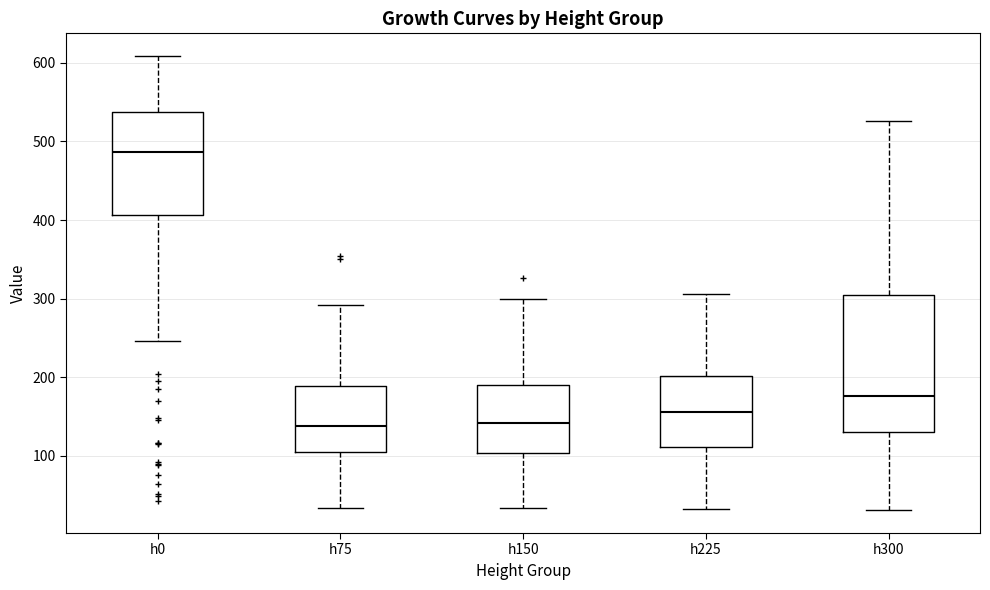

Reading left to right, read every box against the y-axis: the position of its median line, the range the box covers, and the ends of its whiskers. The values are not printed on the chart, so give them approximately, as read against the axis.

h0: median 490, box 410 to 540, whiskers 250 to 610
h75: median 140, box 100 to 190, whiskers 30 to 290
h150: median 140, box 100 to 190, whiskers 30 to 300
h225: median 160, box 110 to 200, whiskers 30 to 310
h300: median 180, box 130 to 300, whiskers 30 to 530